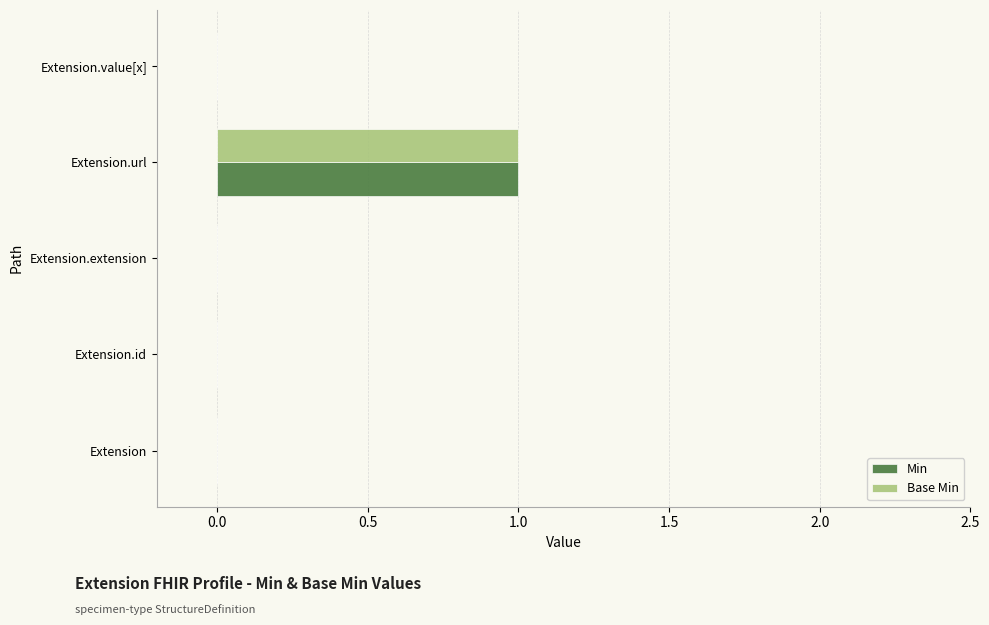

At which category is the sum across all series the highest?

Extension.url